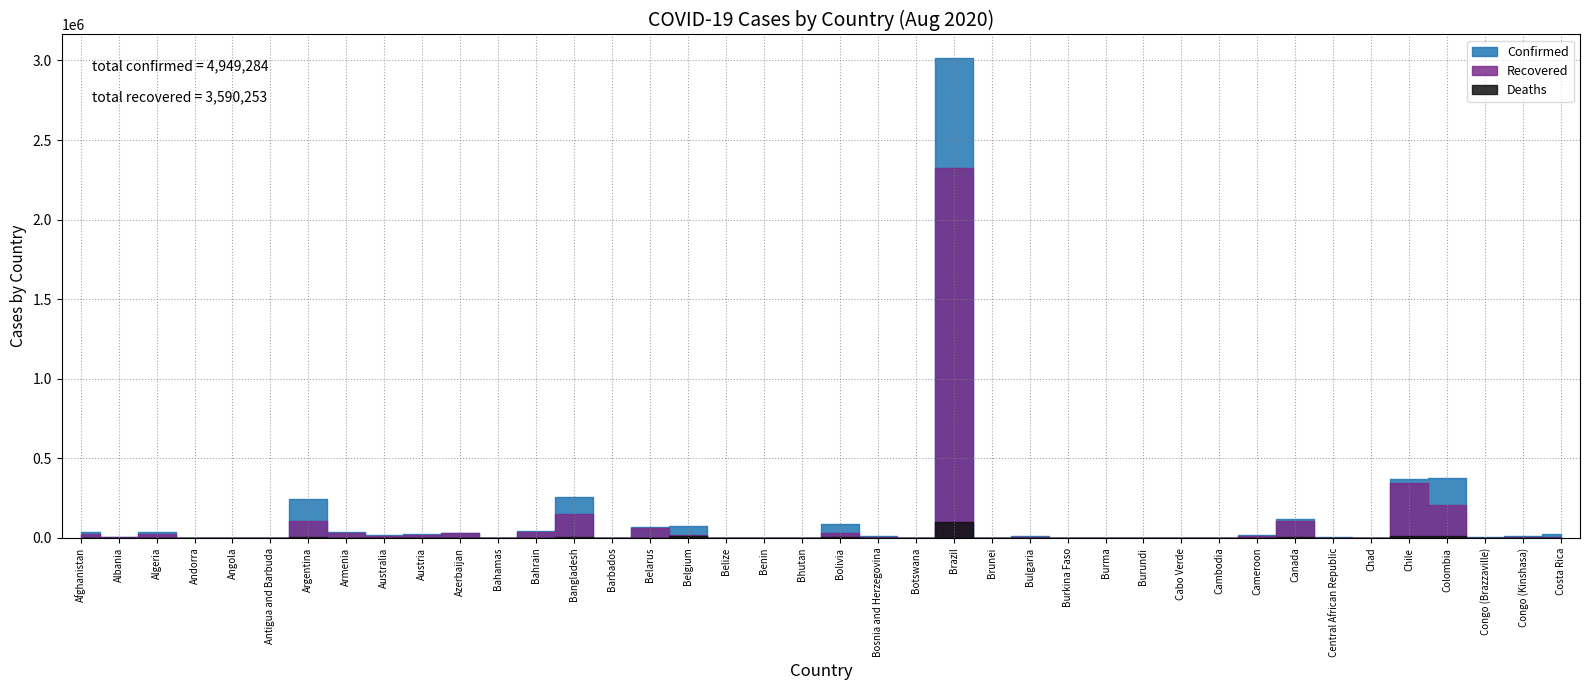

Reading right to left, transcribe all the data shown in this chart.

Confirmed: 22802	9454	3664	376870	371023	942	4641	121148	18042	248	2835	405	359	1175	13343	142	3012412	804	13687	89055	108	1936	146	73401	68850	138	257600	43629	878	33568	22033	21084	40410	241811	92	1572	955	34693	6275	37054
Recovered: 7589	8324	1589	204591	344133	839	1716	105263	15320	217	2073	312	311	974	7718	138	2321537	63	7373	28904	96	1600	32	17766	64935	108	148370	40549	99	30364	19923	11875	32520	108242	76	564	839	24083	3268	25960
Deaths: 228	224	58	12540	10011	76	59	9024	395	0	32	1	6	54	445	3	100477	2	394	3587	0	38	2	9870	587	7	3399	162	14	490	721	295	791	4523	3	70	52	1293	193	1312